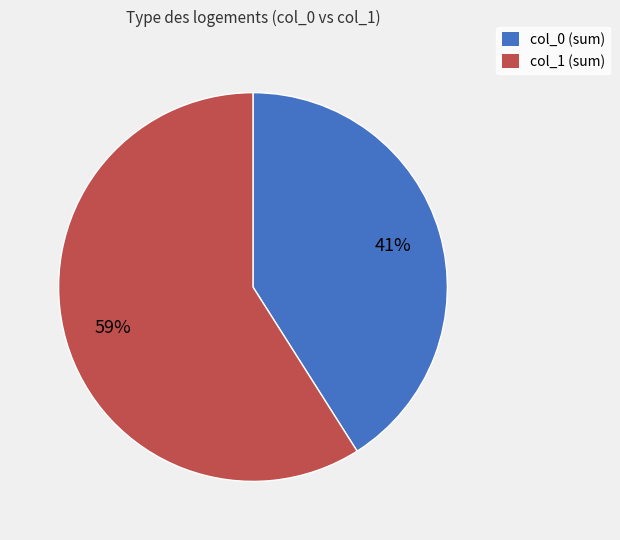

To the nearest percent, what is the average slice percentage?

50%